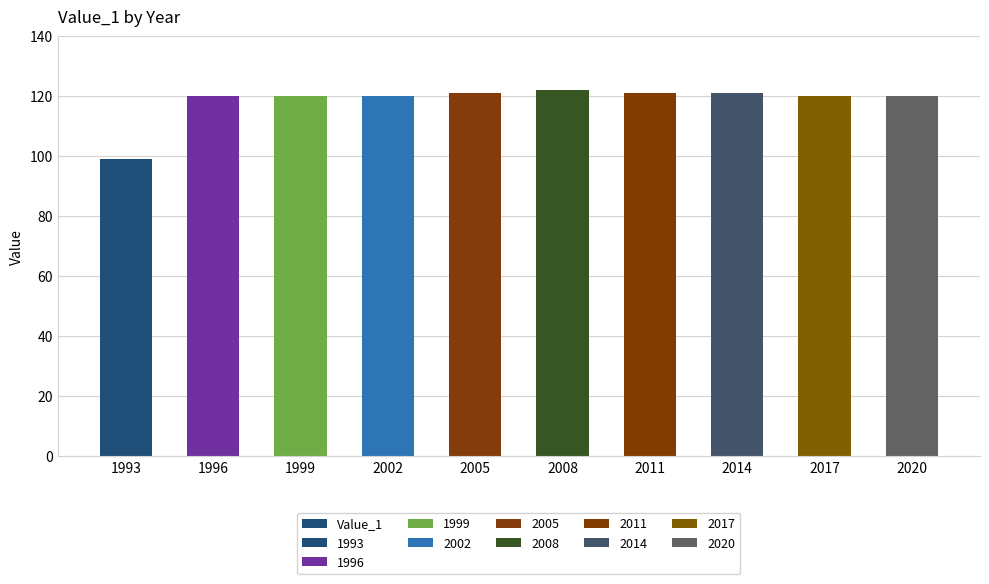

Reading right to left, what are all the values shown in this chart?

2020=120	2017=120	2014=121	2011=121	2008=122	2005=121	2002=120	1999=120	1996=120	1993=99